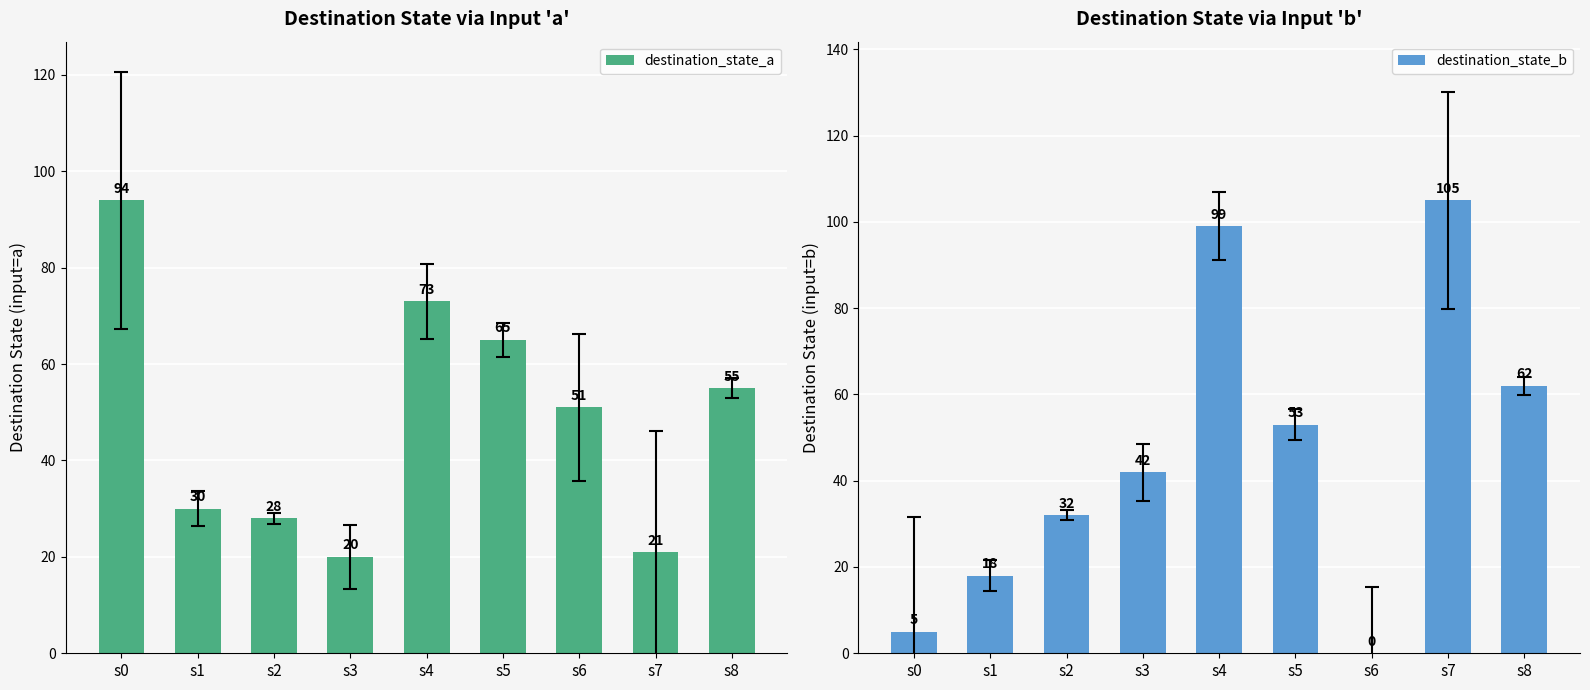

Is it true that destination_state_b equals 8 at s1?

False